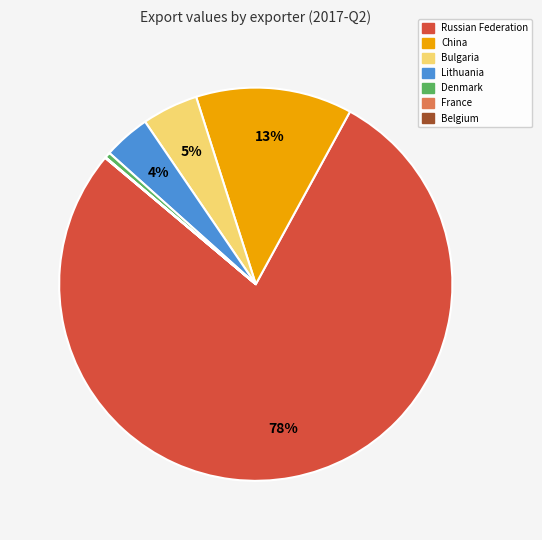

To the nearest percent, what is the difference between the largest and smallest slice percentages?

78%